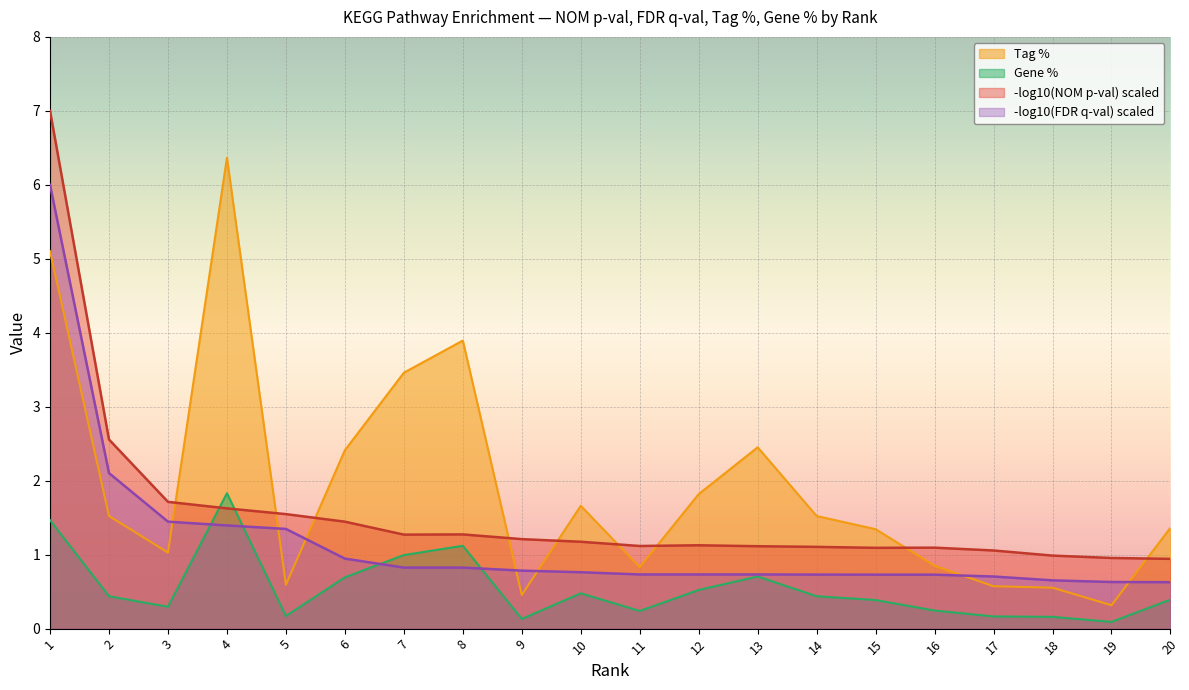

At which label is Tag % closest to 3?

7